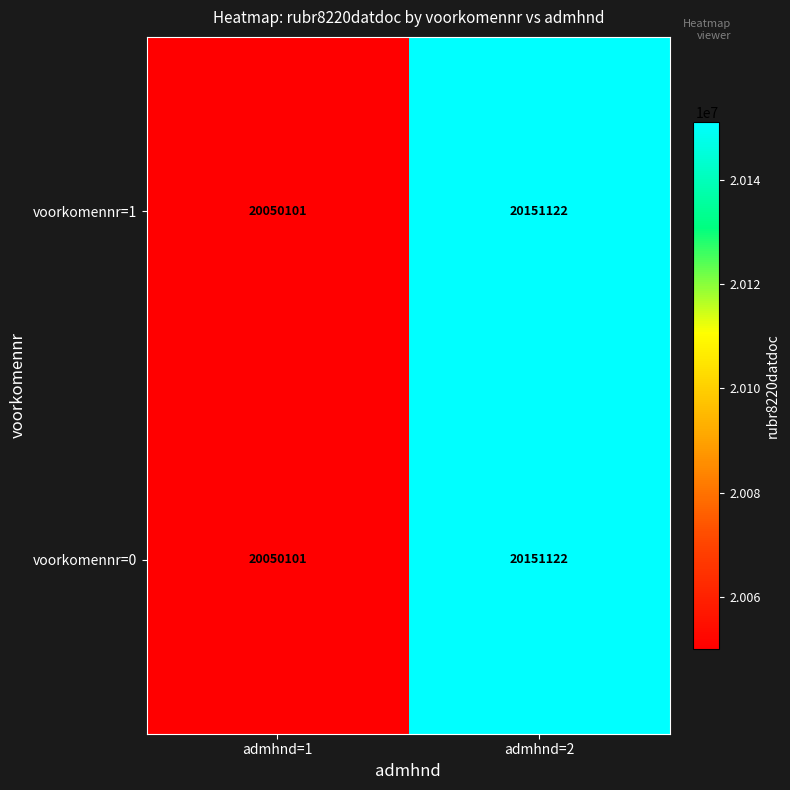

True or false: voorkomennr=1 has a value of 4541103 at admhnd=2.

False